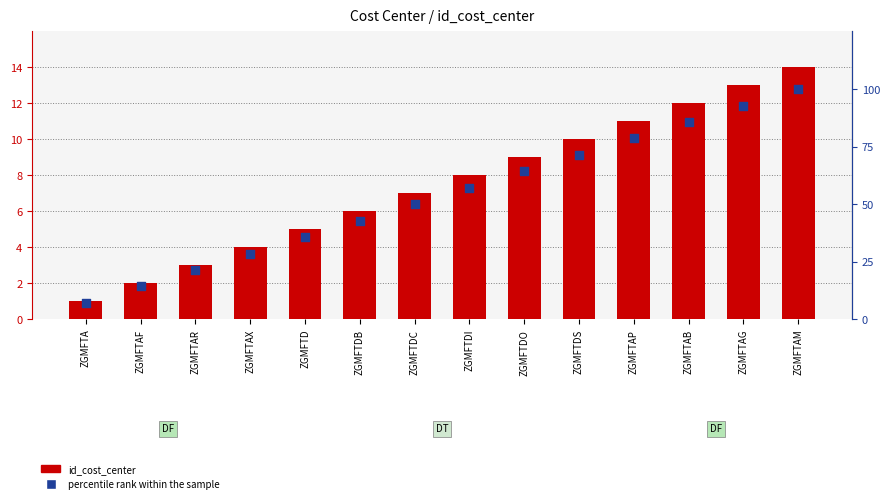

At which category is the sum across all series the highest?

ZGMFTAM